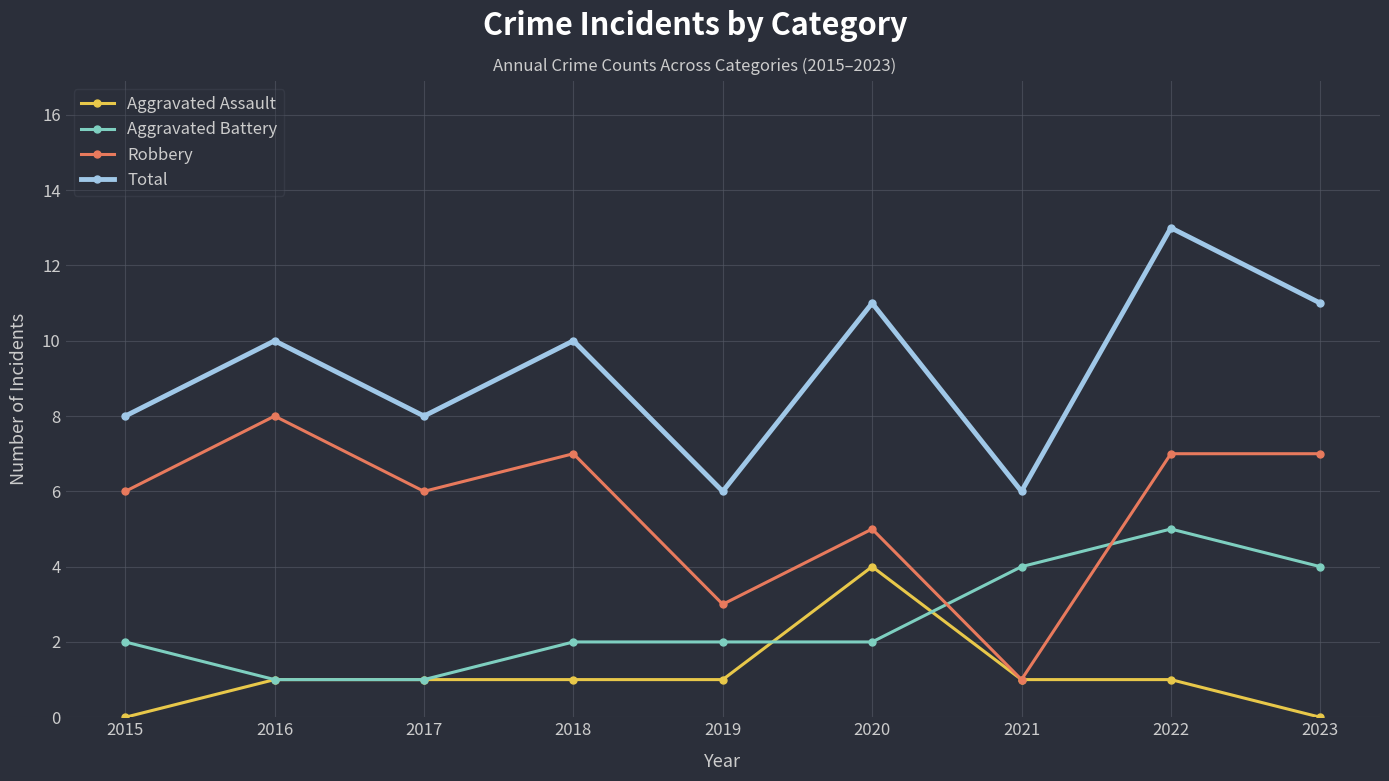

Does the chart have visible grid lines?

Yes